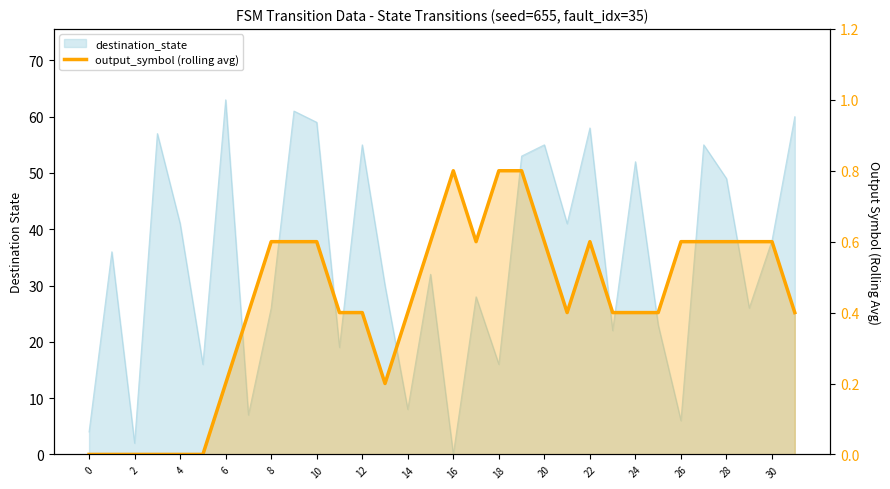

The value at 14 is 0.2. True or false?

False